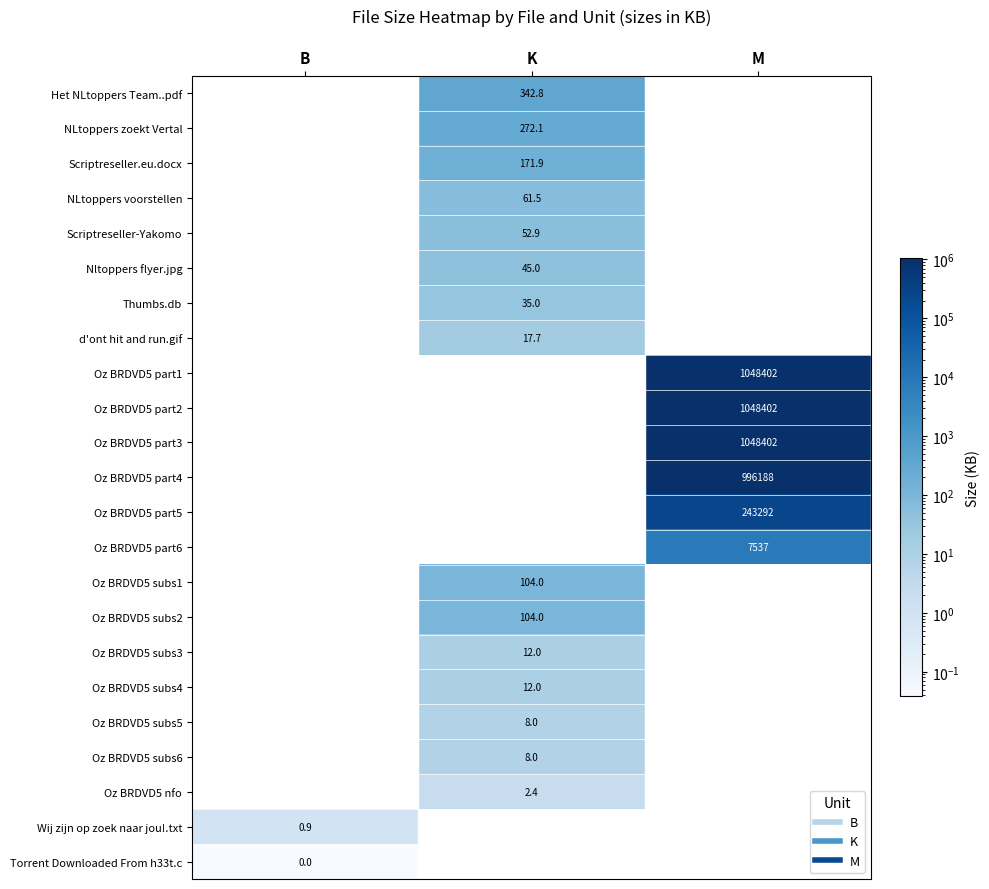

The value of NLtoppers zoekt Vertal at B is -141.9. True or false?

False